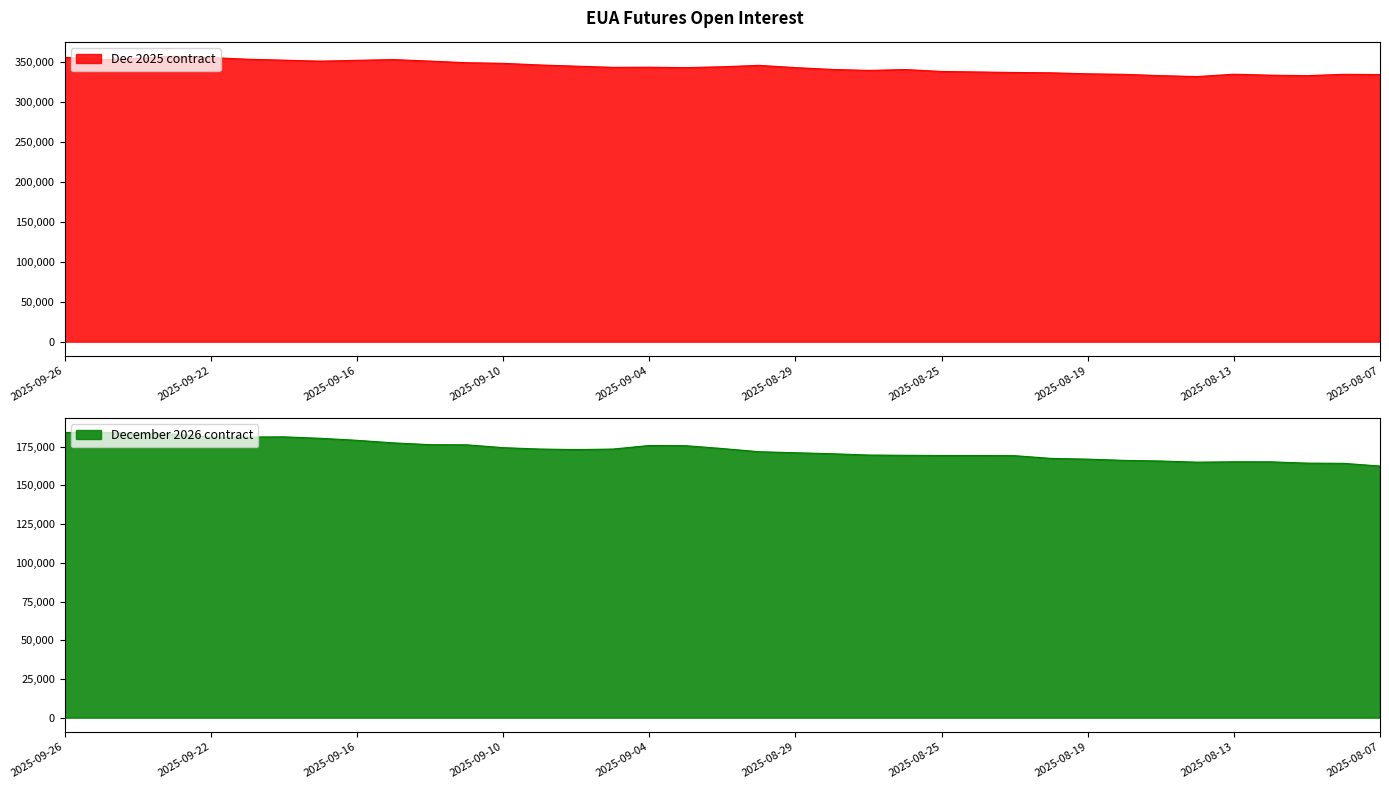

The December 2026 contract series shows 230996 at 2025-09-15. True or false?

False